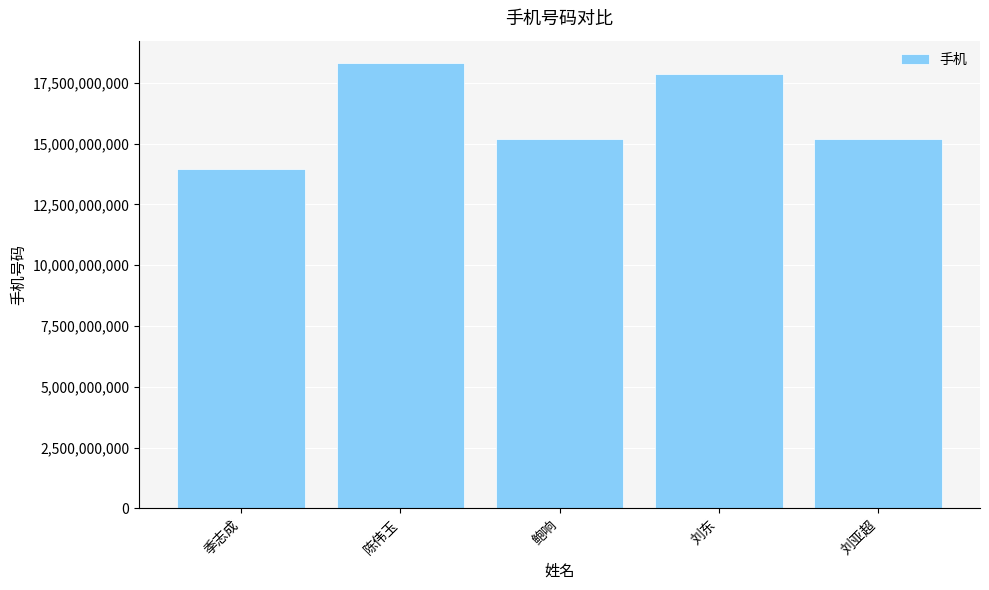

What is the label of the 2nd bar from the right?

刘东